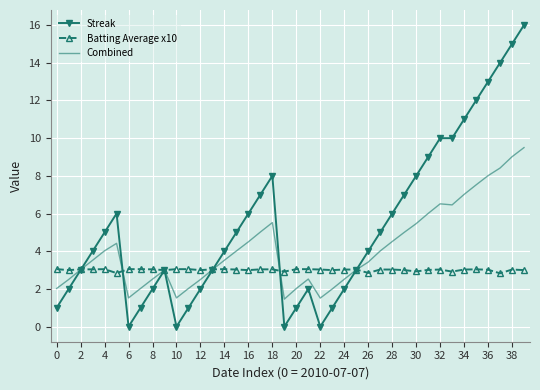

True or false: Combined has more than 1 interior local peaks.

True